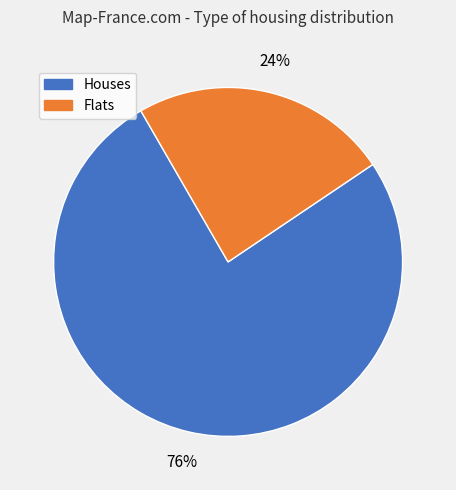

Is there any slice that represents more than half of the pie?

Yes